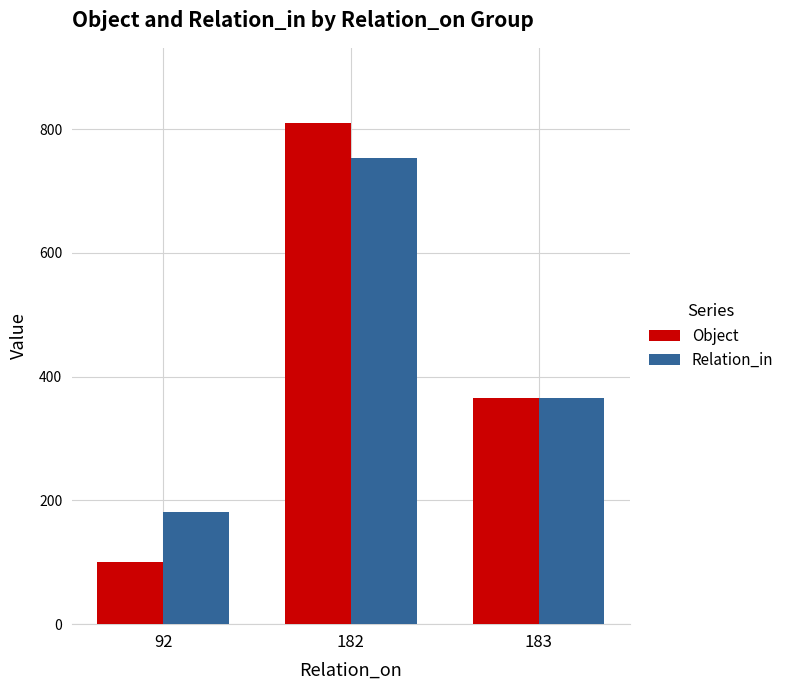

Which label corresponds to the smallest value in the chart?

92